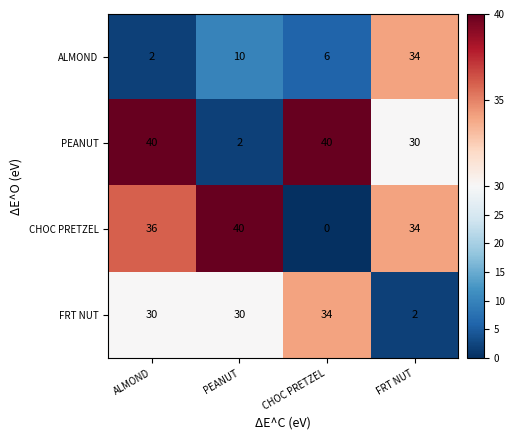

Count the number of categories in the chart.

4